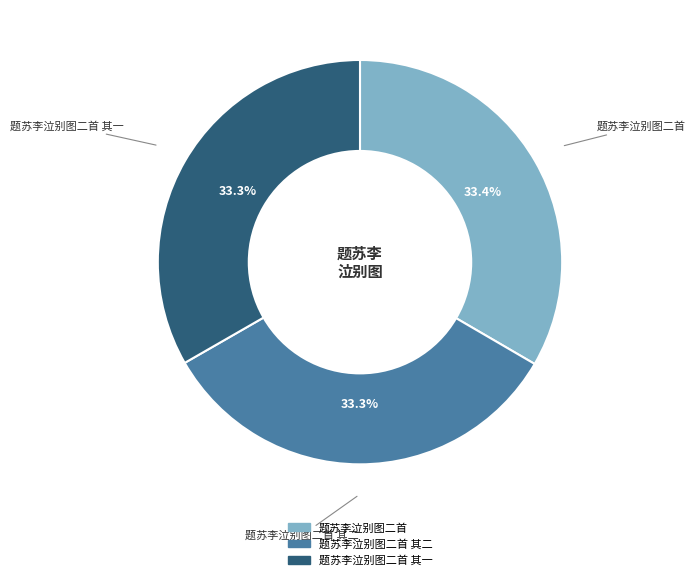

Is there any slice that represents more than half of the pie?

No